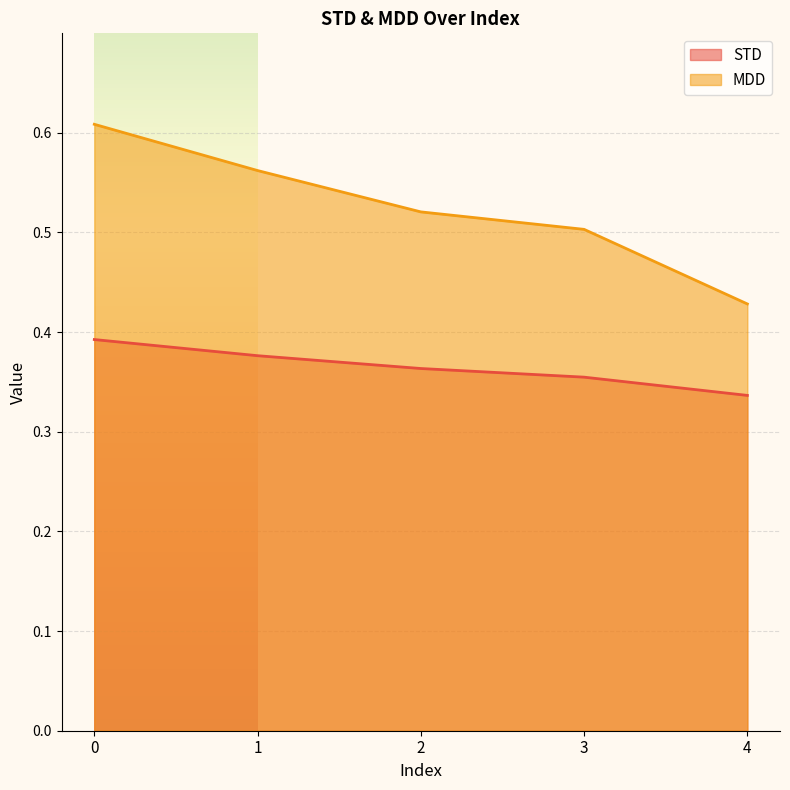

True or false: MDD has more than 0 points higher than both neighbors.

False